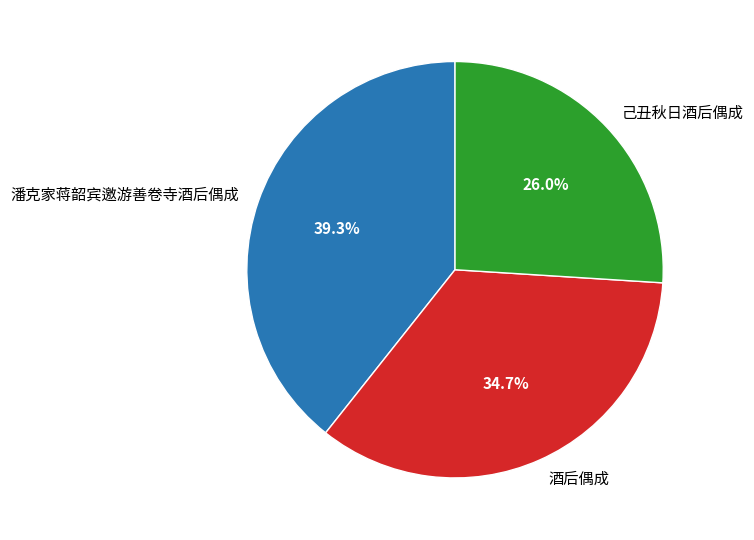

To the nearest percent, what is the combined percentage of 潘克家蒋韶宾邀游善卷寺酒后偶成 and 己丑秋日酒后偶成?

65%